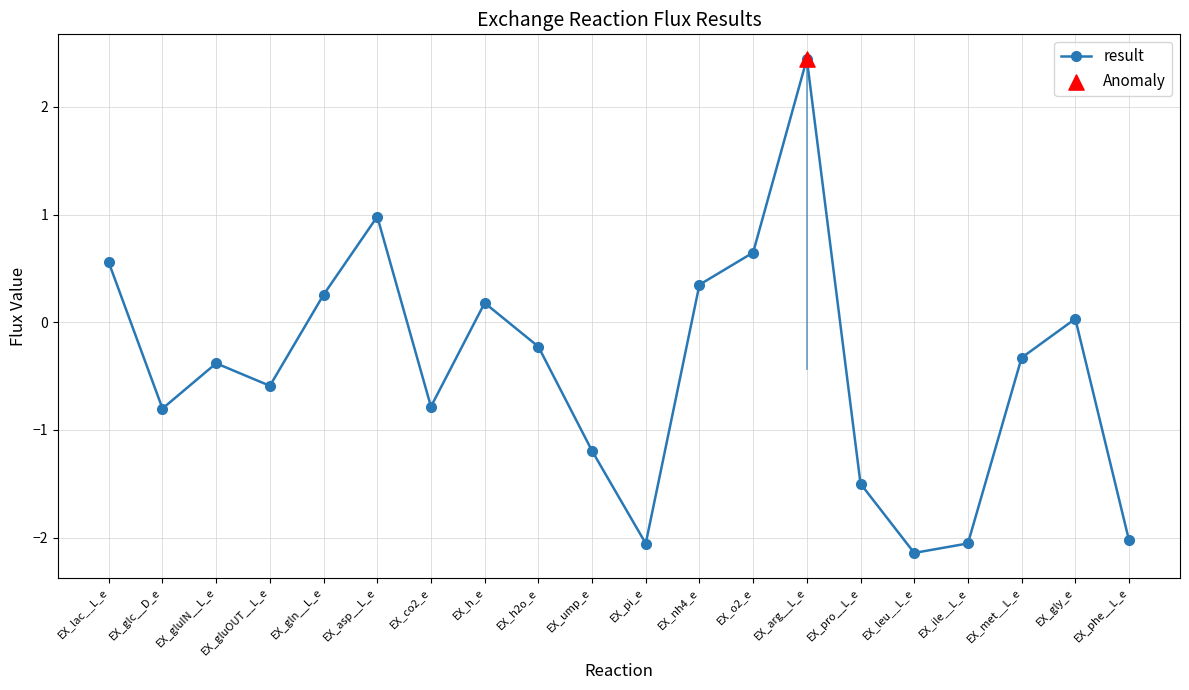

Between EX_co2_e and EX_arg__L_e, which is larger?

EX_arg__L_e